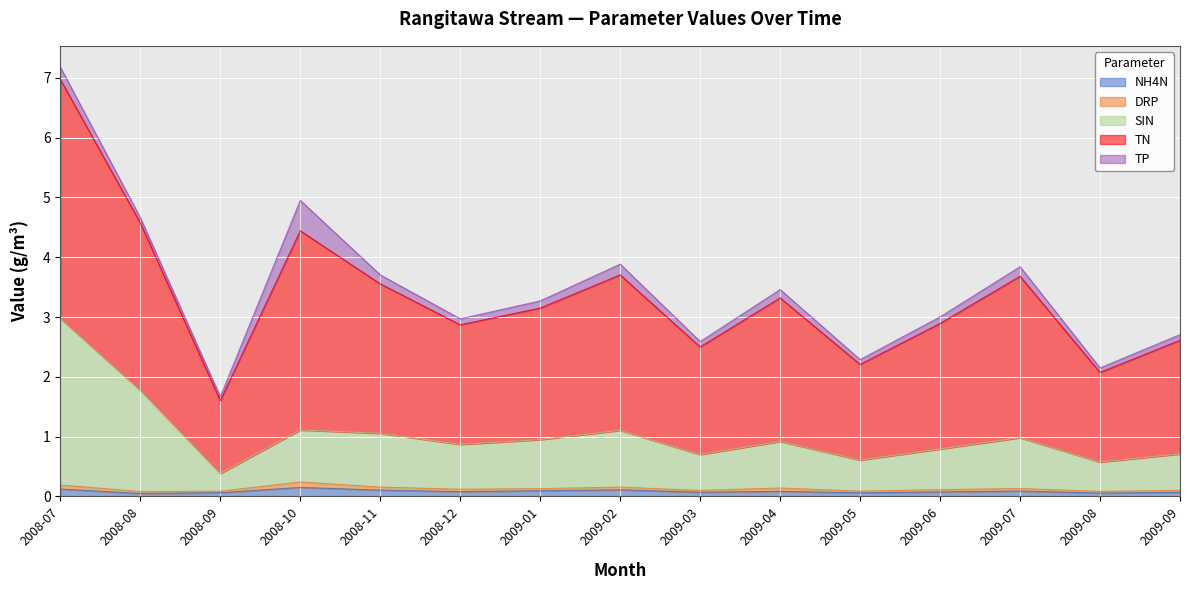

Which category has the lowest value across all series?

2008-08